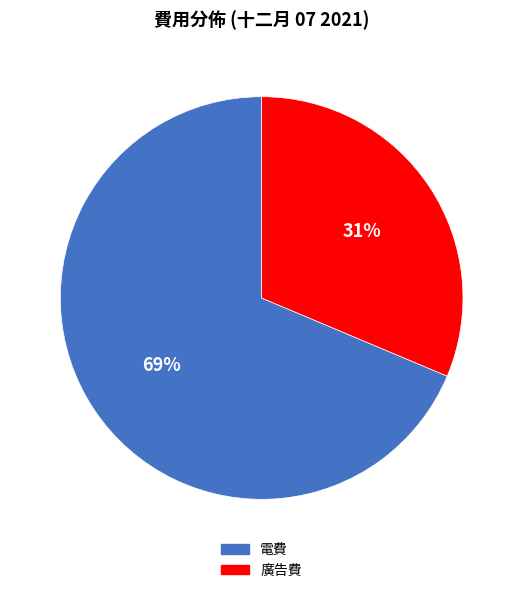

Combined, do 電費 and 廣告費 account for over 50%?

Yes